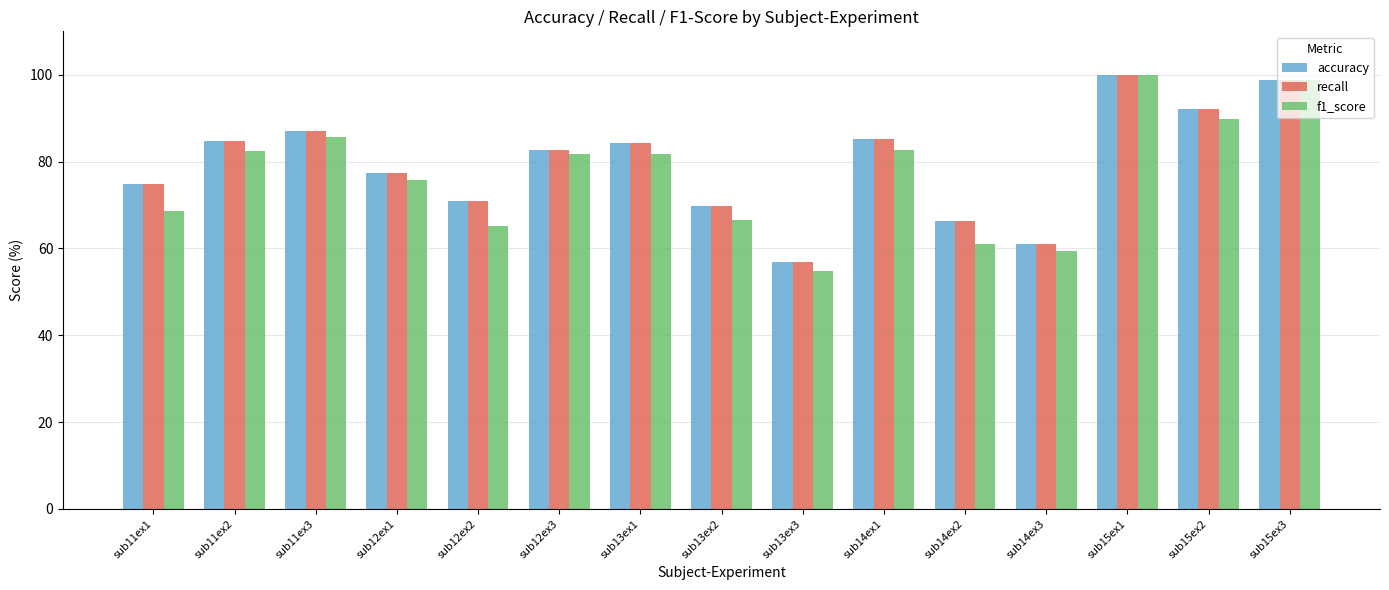

What is the sum of all f1_score values?

1153.6